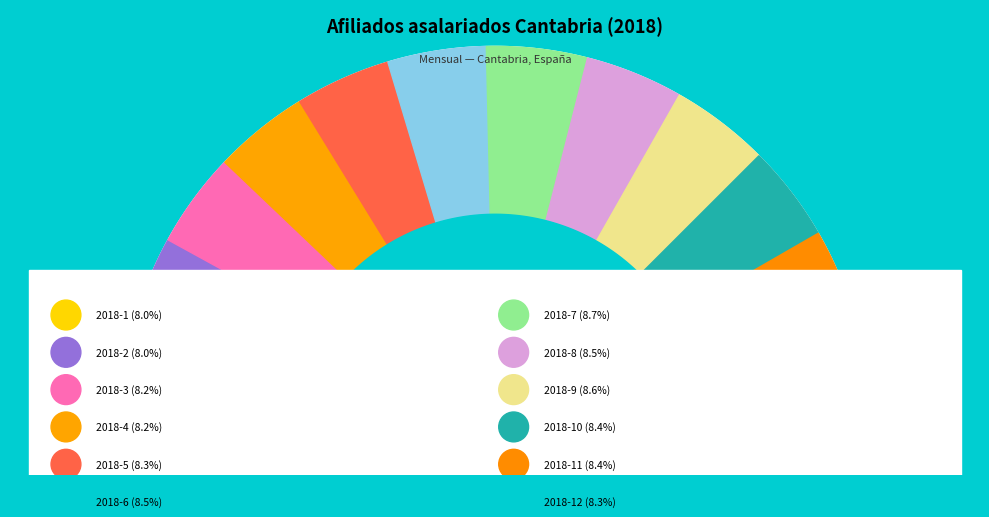

How many slices are in this pie chart?

12